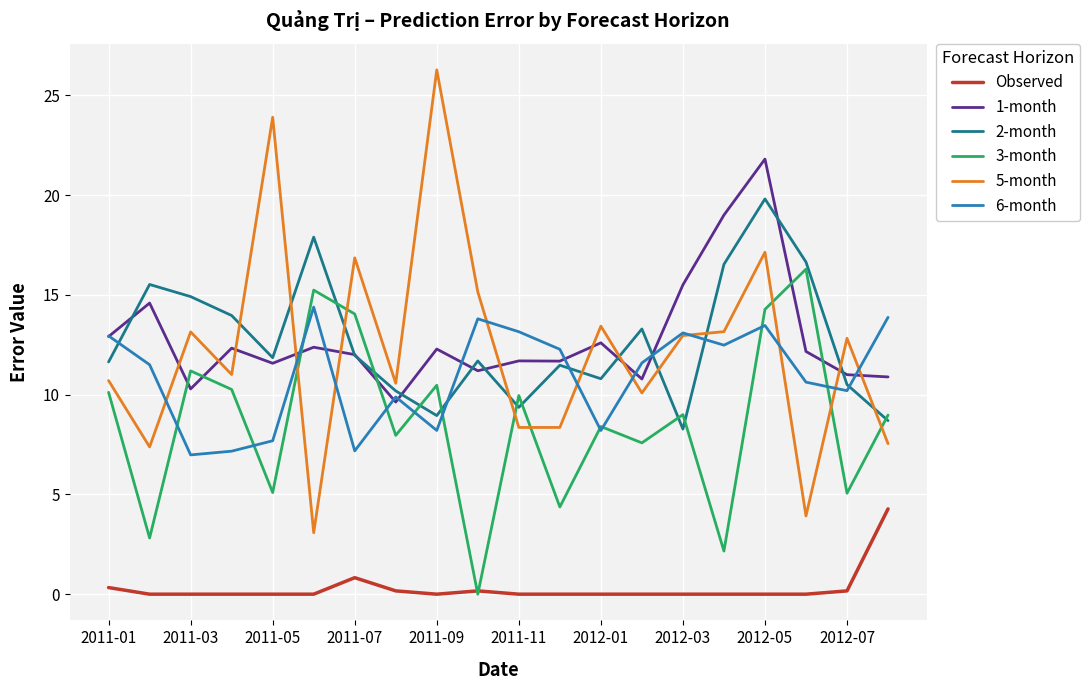

Which series has the widest spread of values?

5-month